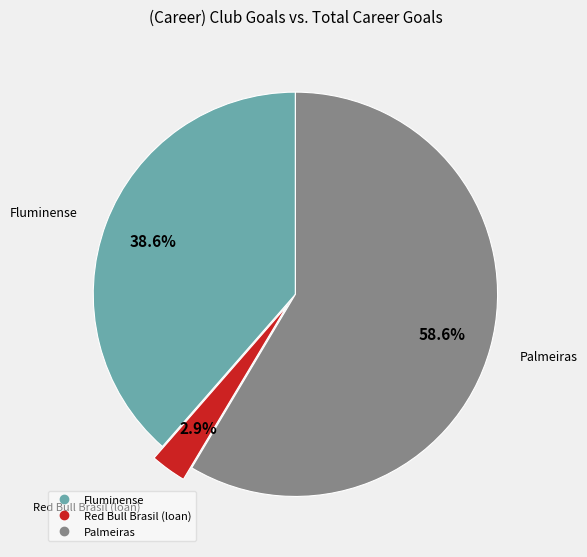

Which category accounts for the majority?

Palmeiras